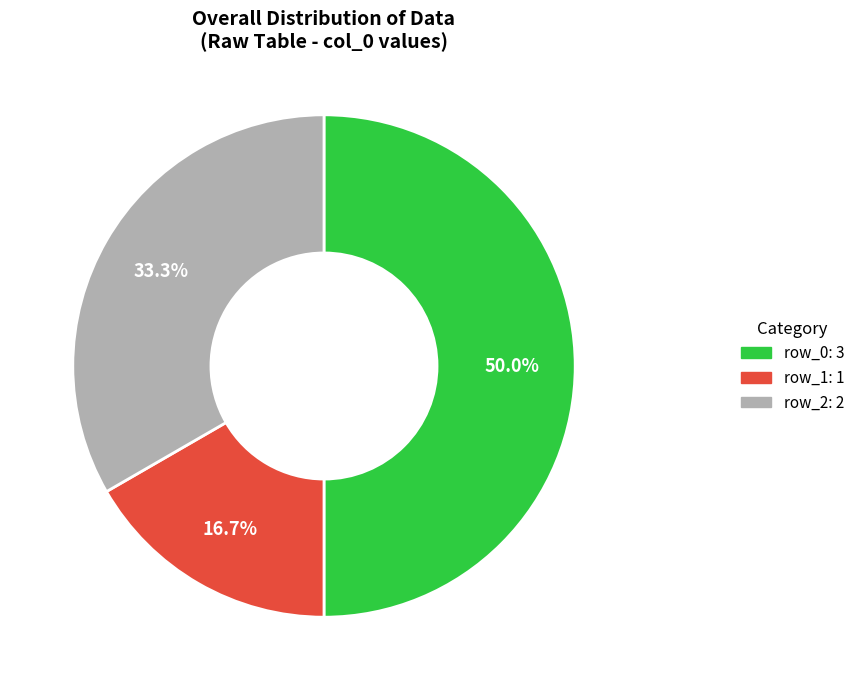

Count the number of slices in the pie.

3